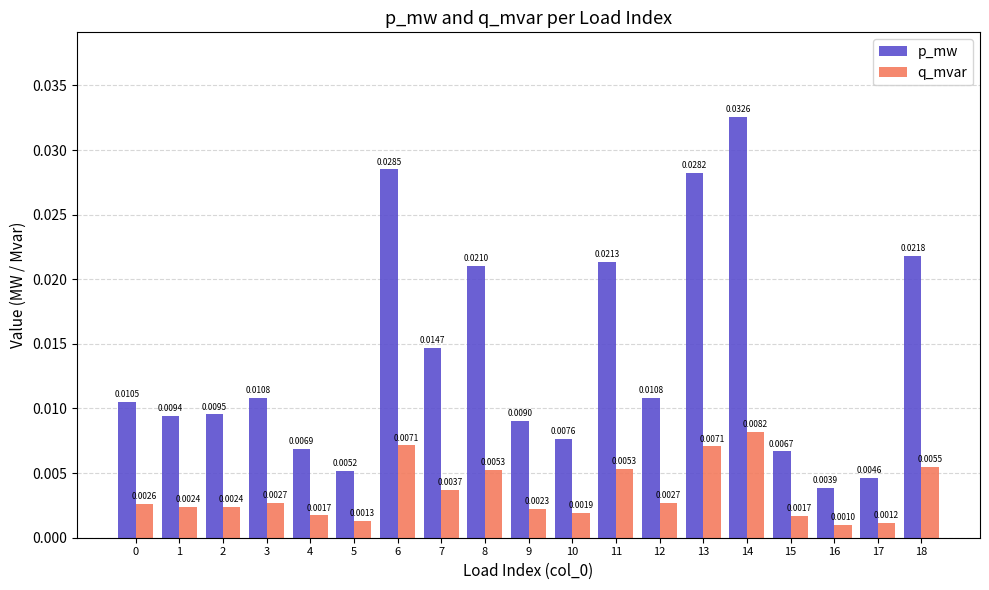

Which series changed the most between 5 and 11?

p_mw